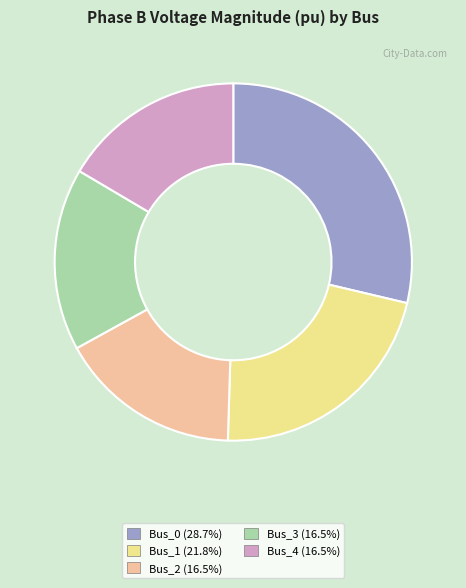

What is the largest slice in the pie chart?

Bus_0